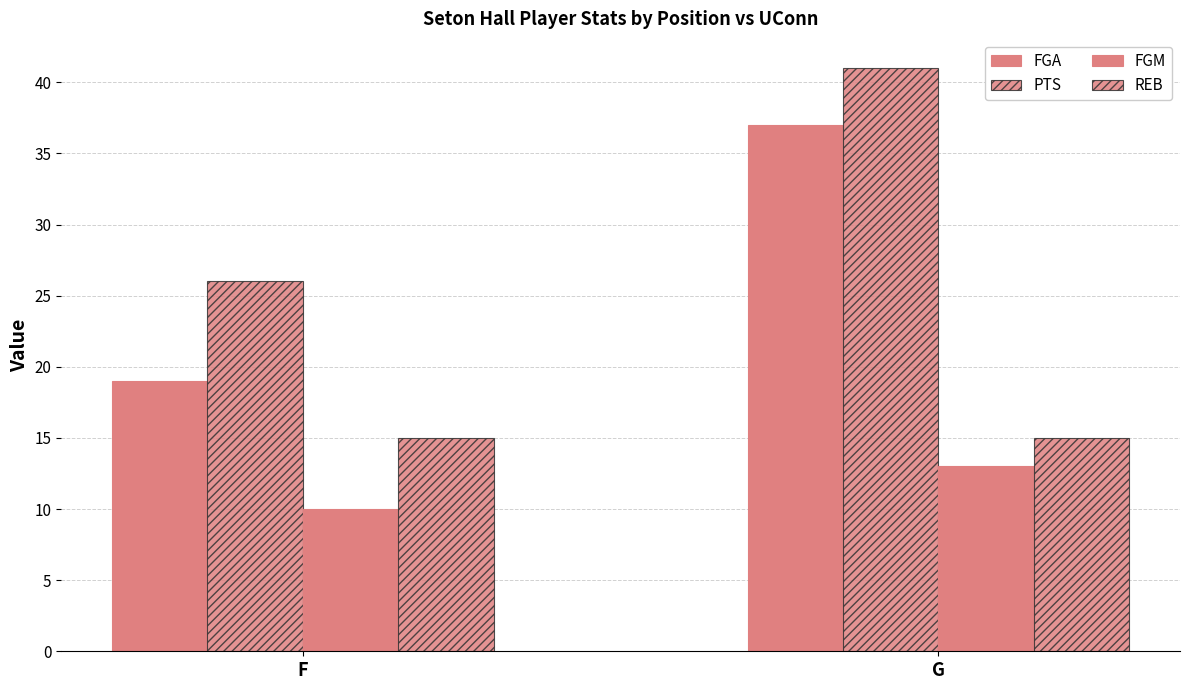

Which series has the largest total across all categories?

PTS